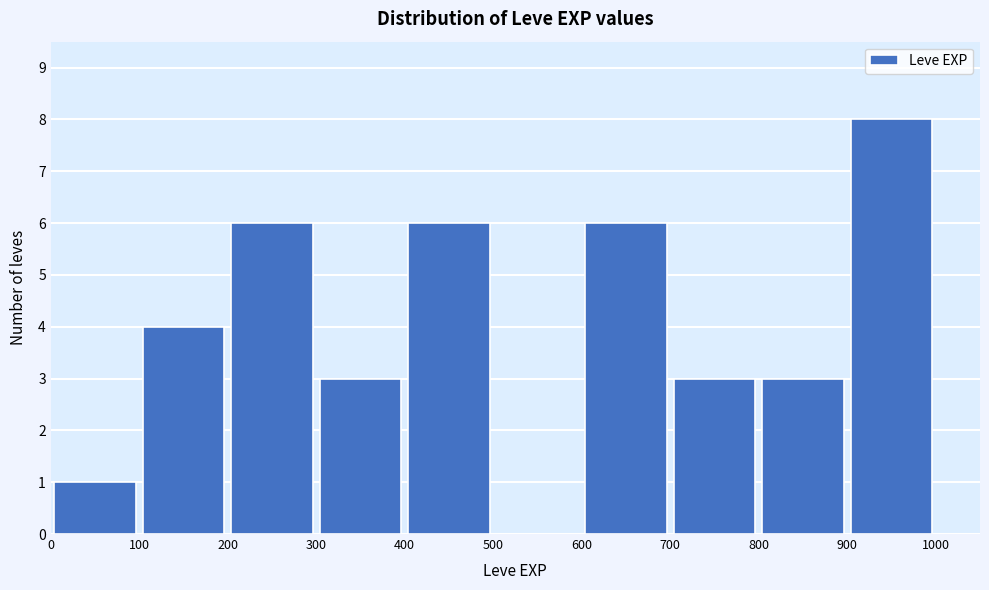

Reading left to right, transcribe this chart: for each bar, give the range it covers on the x-axis and its height. The values are not printed on the chart, so give them approximately, as read against the axis.

0 to 100: 1
100 to 200: 4
200 to 300: 6
300 to 400: 3
400 to 500: 6
500 to 600: 0
600 to 700: 6
700 to 800: 3
800 to 900: 3
900 to 1000: 8